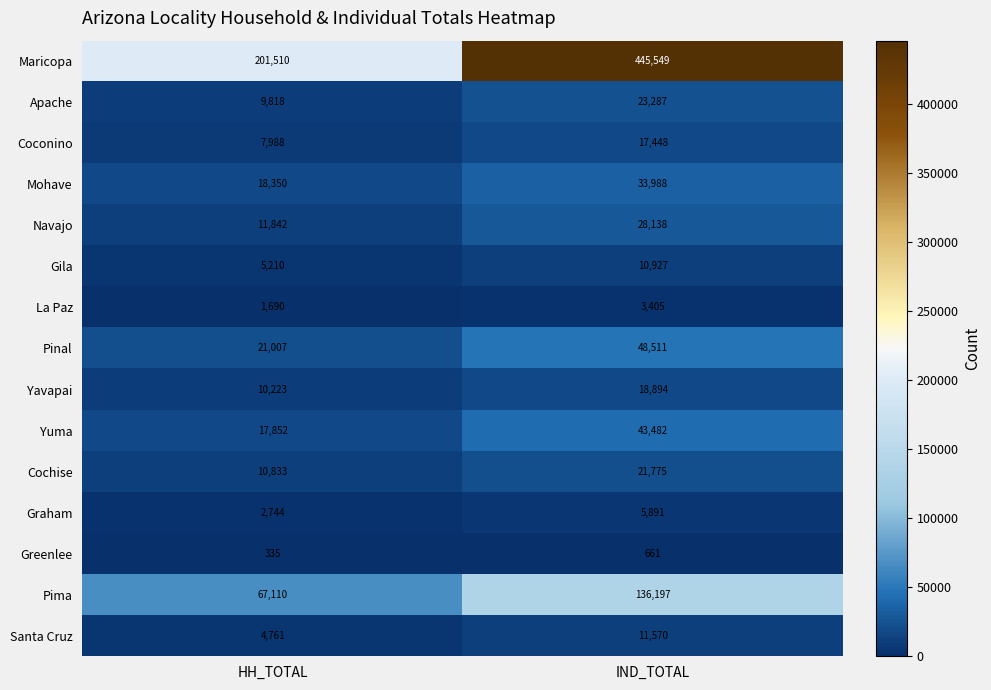

Read the Coconino value at IND_TOTAL, to the nearest 100.

17400